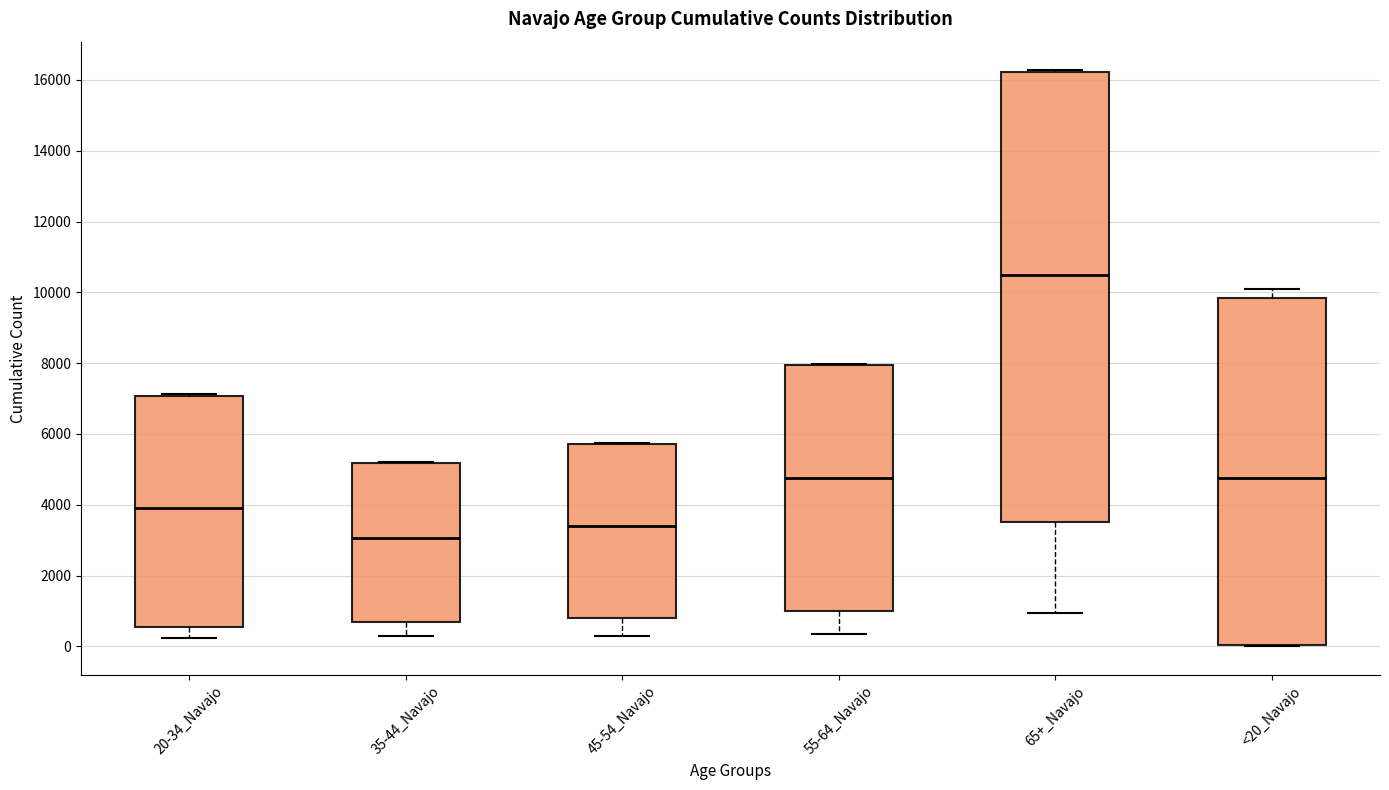

Which box's median line is the lowest?

35-44_Navajo